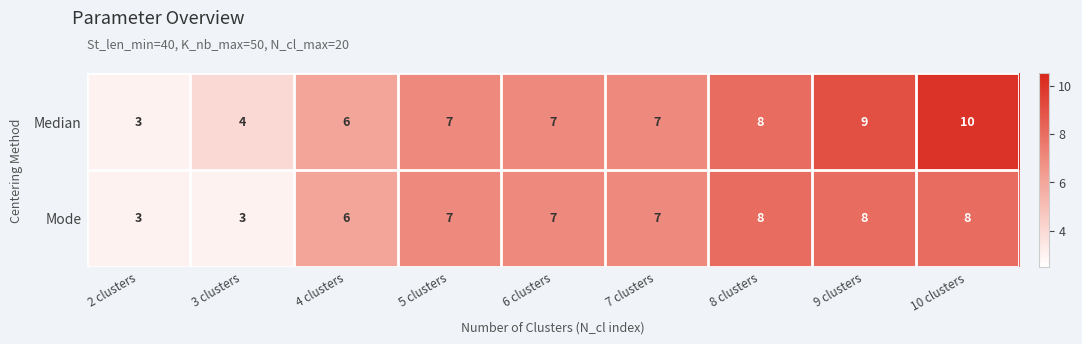

Which series has the largest total across all categories?

Median